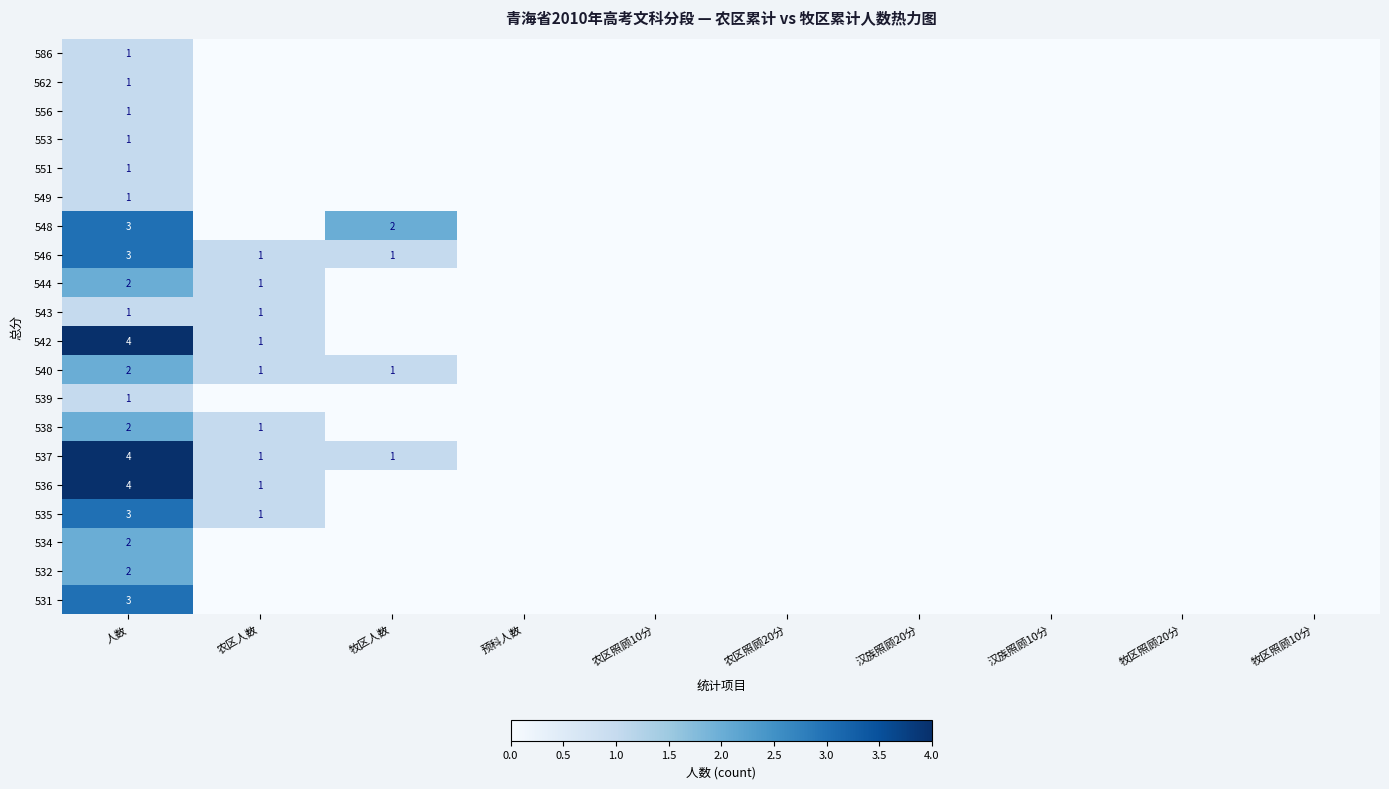

At which category is the sum across all series the highest?

人数